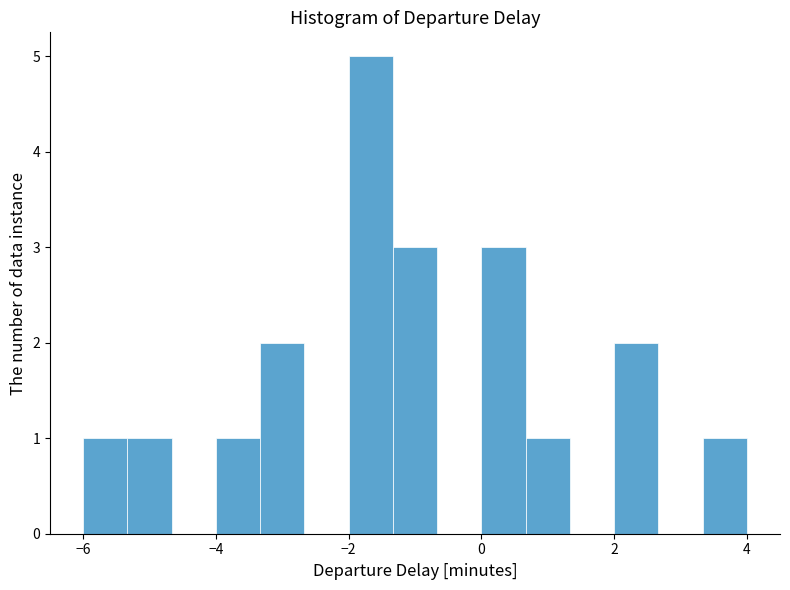

Around what value on the x-axis is the tallest bar? Give the approximate position of its centre, as read against the axis.

-1.6